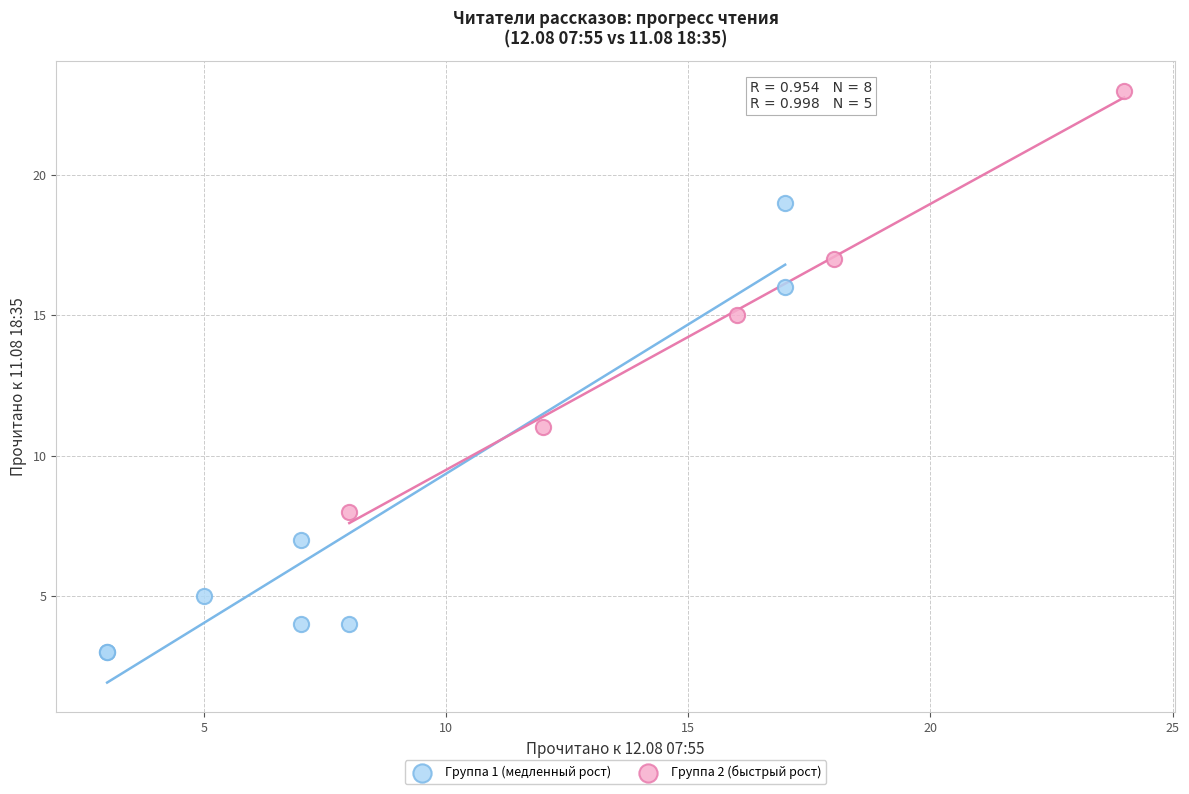

Which series has the largest Y range (max minus min)?

Группа 1 (медленный рост)